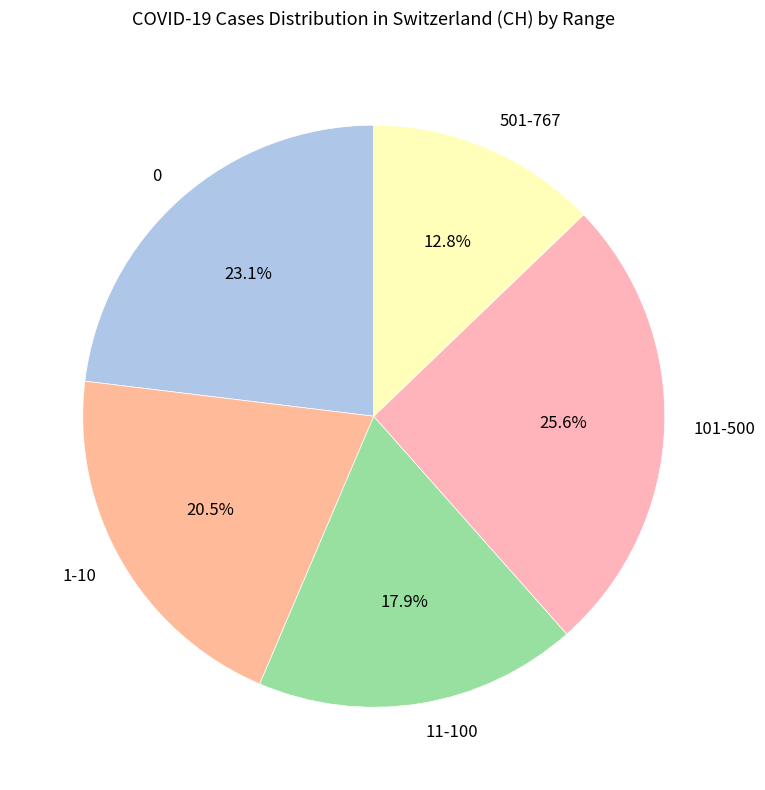

Count the number of slices in the pie.

5